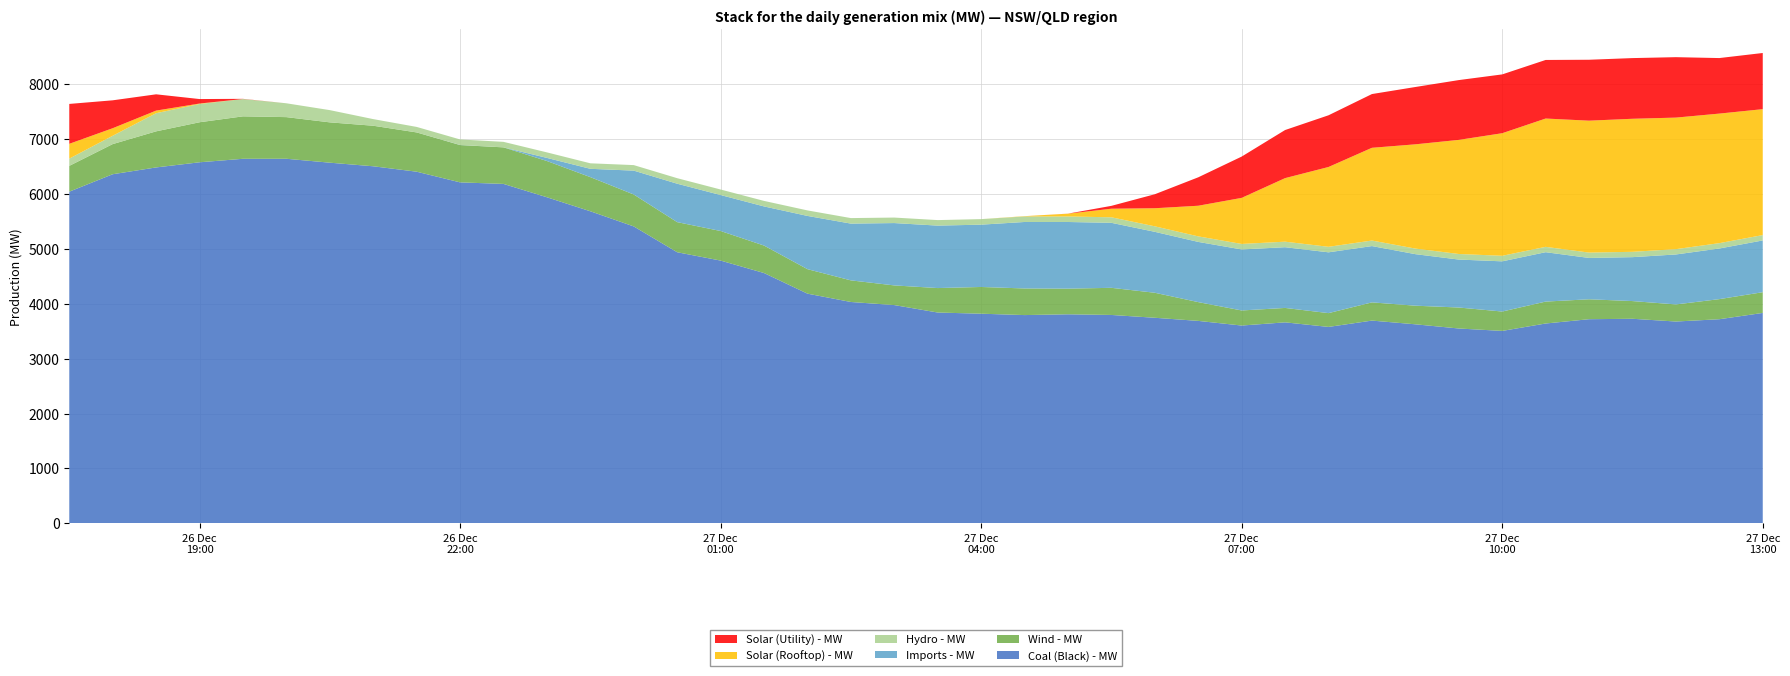

Reading left to right, list all the values displayed in this chart.

Coal (Black) - MW: 2020-12-26 17:30:00=6042.4	2020-12-26 18:00:00=6360.3	2020-12-26 18:30:00=6484.1	2020-12-26 19:00:00=6577.9	2020-12-26 19:30:00=6641.5	2020-12-26 20:00:00=6642.0	2020-12-26 20:30:00=6570.6	2020-12-26 21:00:00=6505.2	2020-12-26 21:30:00=6406.4	2020-12-26 22:00:00=6212.1	2020-12-26 22:30:00=6184.0	2020-12-26 23:00:00=5940.6	2020-12-26 23:30:00=5685.4	2020-12-27 00:00:00=5409.5	2020-12-27 00:30:00=4939.1	2020-12-27 01:00:00=4787.4	2020-12-27 01:30:00=4560.5	2020-12-27 02:00:00=4184.9	2020-12-27 02:30:00=4033.1	2020-12-27 03:00:00=3976.7	2020-12-27 03:30:00=3841.1	2020-12-27 04:00:00=3819.6	2020-12-27 04:30:00=3794.6	2020-12-27 05:00:00=3808.9	2020-12-27 05:30:00=3796.8	2020-12-27 06:00:00=3745.5	2020-12-27 06:30:00=3688.6	2020-12-27 07:00:00=3604.0	2020-12-27 07:30:00=3662.1	2020-12-27 08:00:00=3578.8	2020-12-27 08:30:00=3694.2	2020-12-27 09:00:00=3626.5	2020-12-27 09:30:00=3550.1	2020-12-27 10:00:00=3506.1	2020-12-27 10:30:00=3641.0	2020-12-27 11:00:00=3719.5	2020-12-27 11:30:00=3727.2	2020-12-27 12:00:00=3677.1	2020-12-27 12:30:00=3719.0	2020-12-27 13:00:00=3833.8
Wind - MW: 2020-12-26 17:30:00=470.4	2020-12-26 18:00:00=548.9	2020-12-26 18:30:00=657.4	2020-12-26 19:00:00=729.0	2020-12-26 19:30:00=773.2	2020-12-26 20:00:00=758.5	2020-12-26 20:30:00=734.6	2020-12-26 21:00:00=738.5	2020-12-26 21:30:00=715.4	2020-12-26 22:00:00=679.5	2020-12-26 22:30:00=665.6	2020-12-26 23:00:00=660.6	2020-12-26 23:30:00=622.3	2020-12-27 00:00:00=581.5	2020-12-27 00:30:00=548.6	2020-12-27 01:00:00=538.7	2020-12-27 01:30:00=500.5	2020-12-27 02:00:00=446.2	2020-12-27 02:30:00=393.8	2020-12-27 03:00:00=358.2	2020-12-27 03:30:00=445.7	2020-12-27 04:00:00=487.0	2020-12-27 04:30:00=484.9	2020-12-27 05:00:00=467.3	2020-12-27 05:30:00=494.3	2020-12-27 06:00:00=455.5	2020-12-27 06:30:00=342.2	2020-12-27 07:00:00=274.8	2020-12-27 07:30:00=262.5	2020-12-27 08:00:00=251.3	2020-12-27 08:30:00=331.8	2020-12-27 09:00:00=339.0	2020-12-27 09:30:00=382.2	2020-12-27 10:00:00=353.0	2020-12-27 10:30:00=399.4	2020-12-27 11:00:00=362.9	2020-12-27 11:30:00=322.6	2020-12-27 12:00:00=311.5	2020-12-27 12:30:00=366.1	2020-12-27 13:00:00=377.6
Imports - MW: 2020-12-26 17:30:00=0.0	2020-12-26 18:00:00=0.0	2020-12-26 18:30:00=0.0	2020-12-26 19:00:00=0.0	2020-12-26 19:30:00=0.0	2020-12-26 20:00:00=0.0	2020-12-26 20:30:00=0.0	2020-12-26 21:00:00=0.0	2020-12-26 21:30:00=0.0	2020-12-26 22:00:00=1.9	2020-12-26 22:30:00=0.0	2020-12-26 23:00:00=56.5	2020-12-26 23:30:00=151.3	2020-12-27 00:00:00=434.9	2020-12-27 00:30:00=700.0	2020-12-27 01:00:00=655.2	2020-12-27 01:30:00=712.8	2020-12-27 02:00:00=969.7	2020-12-27 02:30:00=1033.9	2020-12-27 03:00:00=1135.8	2020-12-27 03:30:00=1137.6	2020-12-27 04:00:00=1135.1	2020-12-27 04:30:00=1211.1	2020-12-27 05:00:00=1214.2	2020-12-27 05:30:00=1184.0	2020-12-27 06:00:00=1110.0	2020-12-27 06:30:00=1096.7	2020-12-27 07:00:00=1111.5	2020-12-27 07:30:00=1106.3	2020-12-27 08:00:00=1107.6	2020-12-27 08:30:00=1025.6	2020-12-27 09:00:00=938.9	2020-12-27 09:30:00=873.5	2020-12-27 10:00:00=914.4	2020-12-27 10:30:00=899.7	2020-12-27 11:00:00=753.1	2020-12-27 11:30:00=800.1	2020-12-27 12:00:00=910.1	2020-12-27 12:30:00=922.4	2020-12-27 13:00:00=943.0
Hydro - MW: 2020-12-26 17:30:00=131.9	2020-12-26 18:00:00=151.9	2020-12-26 18:30:00=330.6	2020-12-26 19:00:00=332.5	2020-12-26 19:30:00=315.0	2020-12-26 20:00:00=252.0	2020-12-26 20:30:00=222.8	2020-12-26 21:00:00=120.7	2020-12-26 21:30:00=100.3	2020-12-26 22:00:00=100.5	2020-12-26 22:30:00=100.5	2020-12-26 23:00:00=100.6	2020-12-26 23:30:00=100.4	2020-12-27 00:00:00=100.6	2020-12-27 00:30:00=100.5	2020-12-27 01:00:00=100.7	2020-12-27 01:30:00=100.6	2020-12-27 02:00:00=100.5	2020-12-27 02:30:00=100.6	2020-12-27 03:00:00=100.1	2020-12-27 03:30:00=100.5	2020-12-27 04:00:00=100.6	2020-12-27 04:30:00=100.5	2020-12-27 05:00:00=100.8	2020-12-27 05:30:00=100.7	2020-12-27 06:00:00=100.3	2020-12-27 06:30:00=100.8	2020-12-27 07:00:00=100.2	2020-12-27 07:30:00=100.7	2020-12-27 08:00:00=100.5	2020-12-27 08:30:00=100.8	2020-12-27 09:00:00=101.6	2020-12-27 09:30:00=101.6	2020-12-27 10:00:00=100.9	2020-12-27 10:30:00=97.6	2020-12-27 11:00:00=97.5	2020-12-27 11:30:00=97.1	2020-12-27 12:00:00=96.7	2020-12-27 12:30:00=97.4	2020-12-27 13:00:00=97.4
Solar (Rooftop) - MW: 2020-12-26 17:30:00=269.6	2020-12-26 18:00:00=137.3	2020-12-26 18:30:00=47.4	2020-12-26 19:00:00=8.6	2020-12-26 19:30:00=0.6	2020-12-26 20:00:00=0.0	2020-12-26 20:30:00=0.0	2020-12-26 21:00:00=0.0	2020-12-26 21:30:00=0.0	2020-12-26 22:00:00=0.0	2020-12-26 22:30:00=0.0	2020-12-26 23:00:00=0.0	2020-12-26 23:30:00=0.0	2020-12-27 00:00:00=0.0	2020-12-27 00:30:00=0.0	2020-12-27 01:00:00=0.0	2020-12-27 01:30:00=0.0	2020-12-27 02:00:00=0.0	2020-12-27 02:30:00=0.0	2020-12-27 03:00:00=0.0	2020-12-27 03:30:00=0.0	2020-12-27 04:00:00=0.2	2020-12-27 04:30:00=5.6	2020-12-27 05:00:00=50.3	2020-12-27 05:30:00=156.5	2020-12-27 06:00:00=329.4	2020-12-27 06:30:00=558.2	2020-12-27 07:00:00=839.3	2020-12-27 07:30:00=1157.8	2020-12-27 08:00:00=1454.0	2020-12-27 08:30:00=1689.5	2020-12-27 09:00:00=1899.2	2020-12-27 09:30:00=2078.6	2020-12-27 10:00:00=2232.9	2020-12-27 10:30:00=2337.2	2020-12-27 11:00:00=2403.1	2020-12-27 11:30:00=2423.5	2020-12-27 12:00:00=2396.5	2020-12-27 12:30:00=2359.9	2020-12-27 13:00:00=2294.1
Solar (Utility) - MW: 2020-12-26 17:30:00=726.7	2020-12-26 18:00:00=508.4	2020-12-26 18:30:00=296.6	2020-12-26 19:00:00=81.7	2020-12-26 19:30:00=3.2	2020-12-26 20:00:00=0.0	2020-12-26 20:30:00=0.0	2020-12-26 21:00:00=0.0	2020-12-26 21:30:00=0.0	2020-12-26 22:00:00=0.0	2020-12-26 22:30:00=0.0	2020-12-26 23:00:00=0.0	2020-12-26 23:30:00=0.0	2020-12-27 00:00:00=0.0	2020-12-27 00:30:00=0.0	2020-12-27 01:00:00=0.0	2020-12-27 01:30:00=0.0	2020-12-27 02:00:00=0.0	2020-12-27 02:30:00=0.0	2020-12-27 03:00:00=0.0	2020-12-27 03:30:00=0.0	2020-12-27 04:00:00=0.0	2020-12-27 04:30:00=0.0	2020-12-27 05:00:00=1.1	2020-12-27 05:30:00=52.0	2020-12-27 06:00:00=255.1	2020-12-27 06:30:00=517.9	2020-12-27 07:00:00=752.3	2020-12-27 07:30:00=876.1	2020-12-27 08:00:00=941.9	2020-12-27 08:30:00=979.0	2020-12-27 09:00:00=1044.2	2020-12-27 09:30:00=1089.3	2020-12-27 10:00:00=1071.5	2020-12-27 10:30:00=1067.2	2020-12-27 11:00:00=1109.8	2020-12-27 11:30:00=1105.4	2020-12-27 12:00:00=1100.8	2020-12-27 12:30:00=1011.6	2020-12-27 13:00:00=1023.1